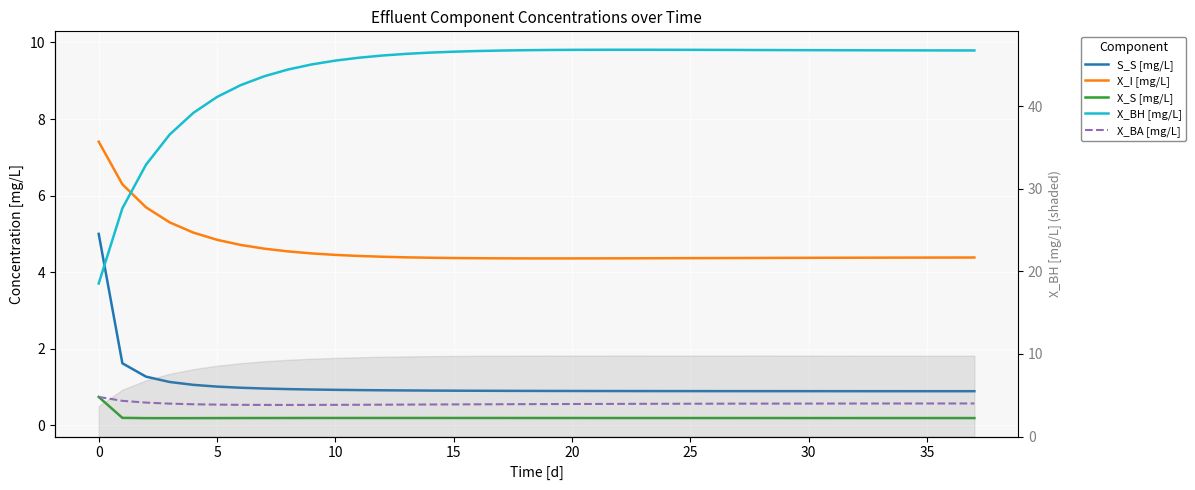

How many series are shown in this chart?

5